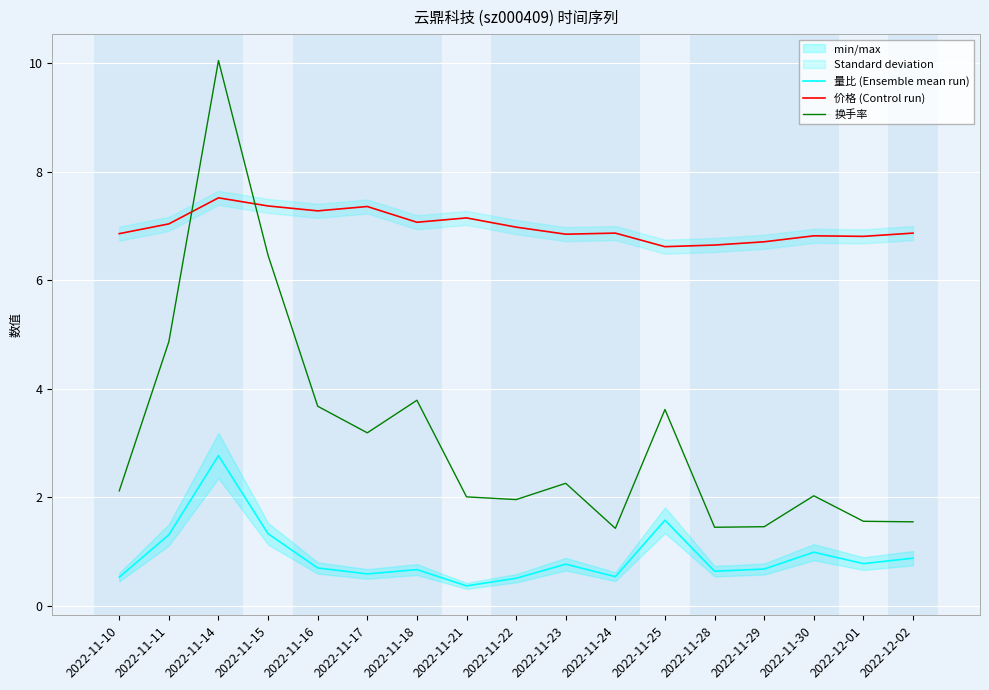

Reading left to right, list all the values displayed in this chart.

量比 (Ensemble mean run): 2022-11-10=0.5	2022-11-11=1.3	2022-11-14=2.8	2022-11-15=1.3	2022-11-16=0.7	2022-11-17=0.6	2022-11-18=0.7	2022-11-21=0.4	2022-11-22=0.5	2022-11-23=0.8	2022-11-24=0.5	2022-11-25=1.6	2022-11-28=0.6	2022-11-29=0.7	2022-11-30=1.0	2022-12-01=0.8	2022-12-02=0.9
价格 (Control run): 2022-11-10=6.9	2022-11-11=7.0	2022-11-14=7.5	2022-11-15=7.4	2022-11-16=7.3	2022-11-17=7.4	2022-11-18=7.1	2022-11-21=7.2	2022-11-22=7.0	2022-11-23=6.8	2022-11-24=6.9	2022-11-25=6.6	2022-11-28=6.7	2022-11-29=6.7	2022-11-30=6.8	2022-12-01=6.8	2022-12-02=6.9
换手率: 2022-11-10=2.1	2022-11-11=4.9	2022-11-14=10.1	2022-11-15=6.5	2022-11-16=3.7	2022-11-17=3.2	2022-11-18=3.8	2022-11-21=2.0	2022-11-22=2.0	2022-11-23=2.3	2022-11-24=1.4	2022-11-25=3.6	2022-11-28=1.4	2022-11-29=1.5	2022-11-30=2.0	2022-12-01=1.6	2022-12-02=1.6